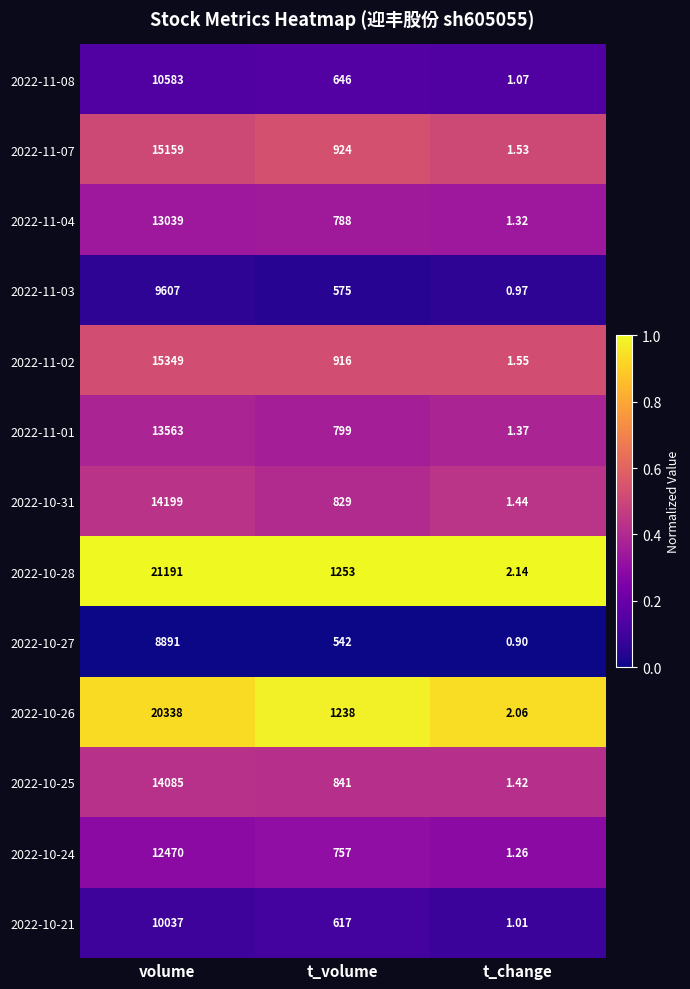

At how many categories does at least one series exceed 0?

3